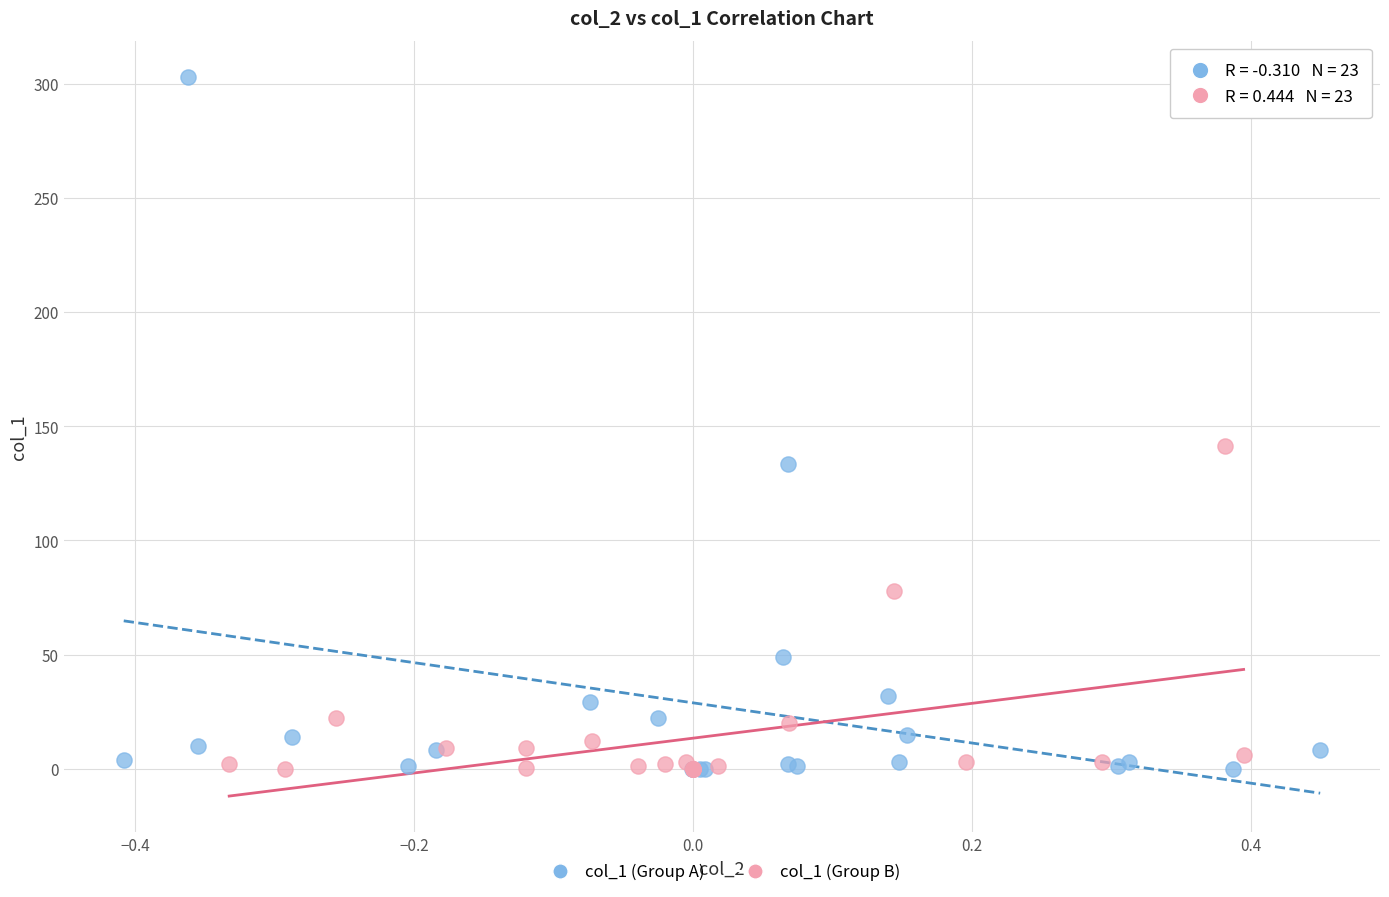

Which series reaches the maximum Y coordinate?

col_1 (Group A)